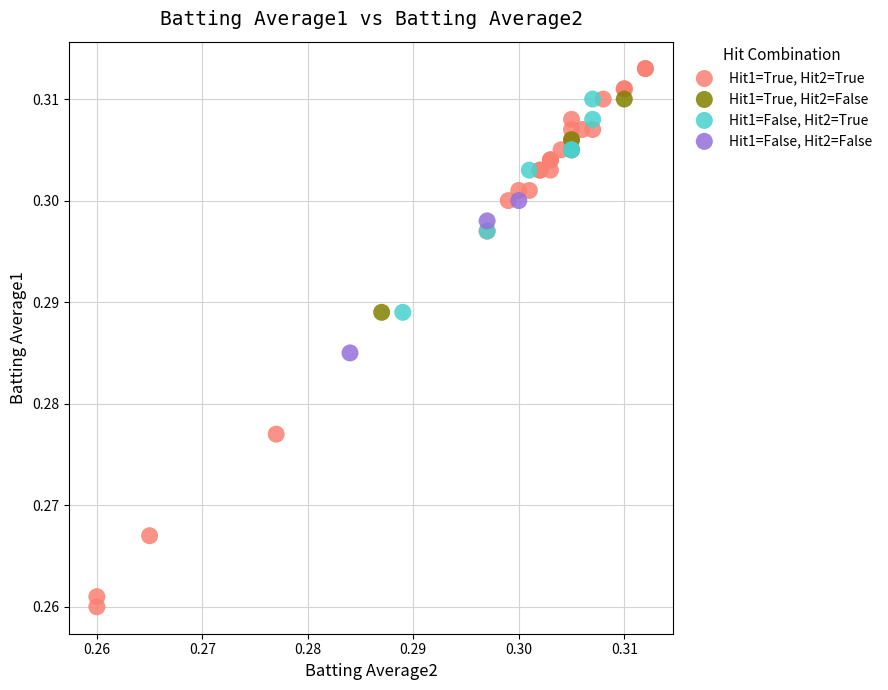

Which series has the widest spread of Y values?

Hit1=True, Hit2=True